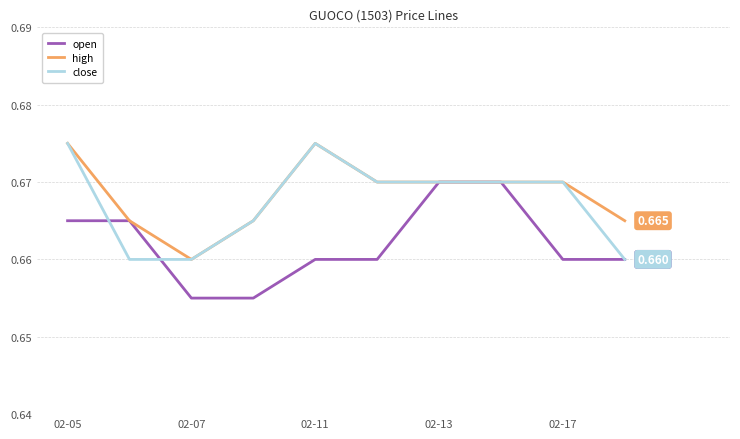

Count the number of data series in this chart.

3